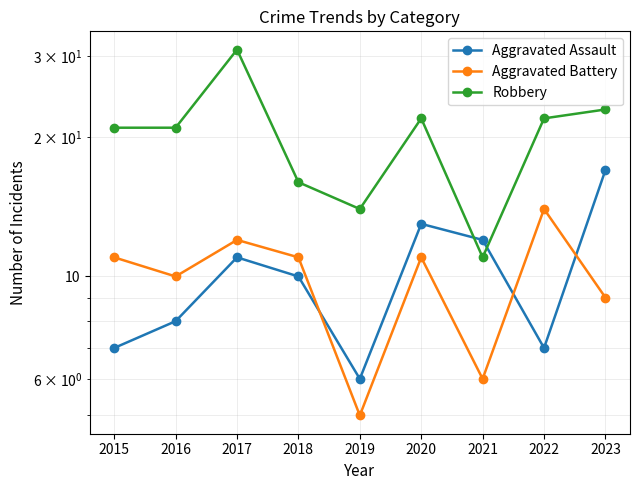

What are all the series names shown in the legend?

Aggravated Assault, Aggravated Battery, Robbery